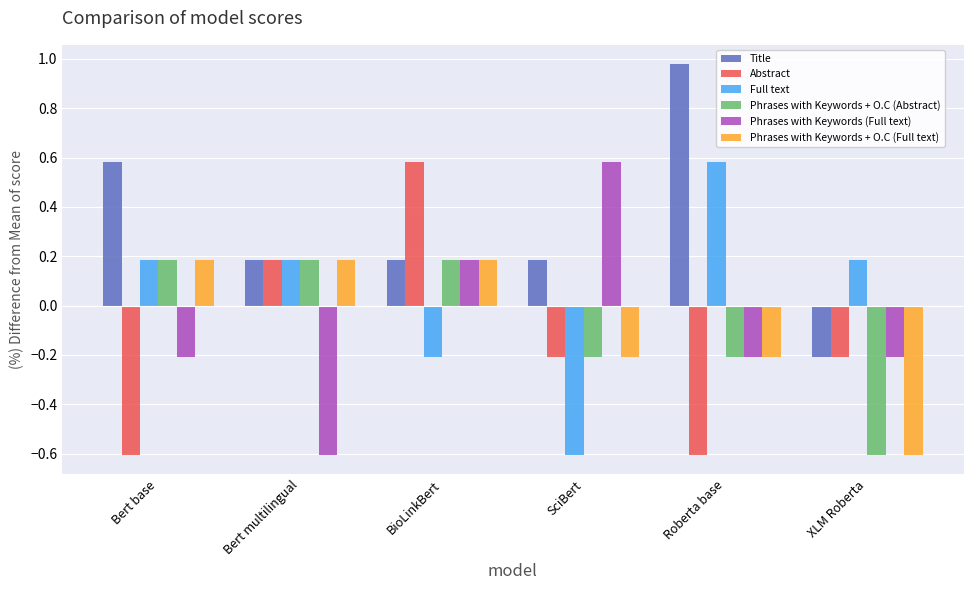

What is the sum of the Abstract values at Roberta base and XLM Roberta?

-0.8